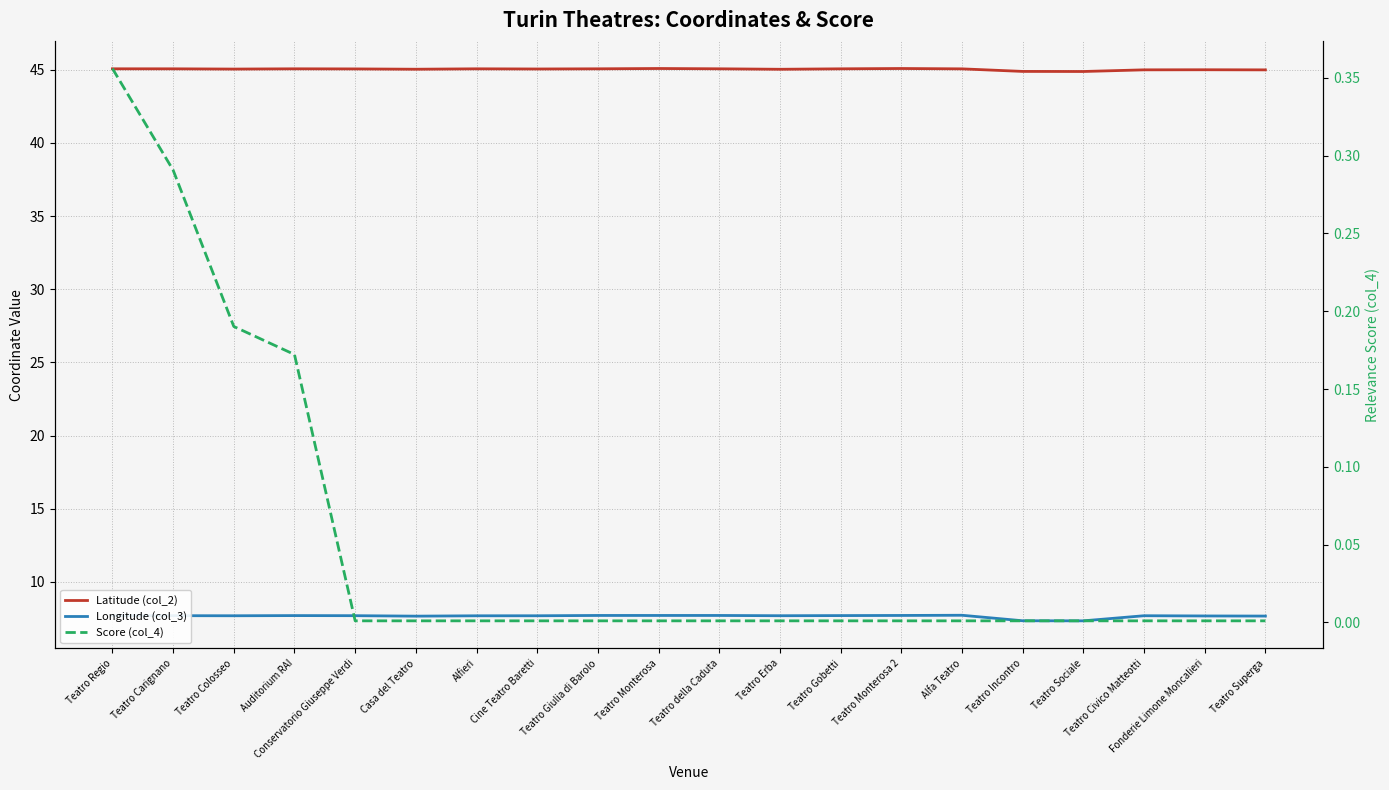

Where is Latitude (col_2) nearest to the value 44?

Teatro Sociale